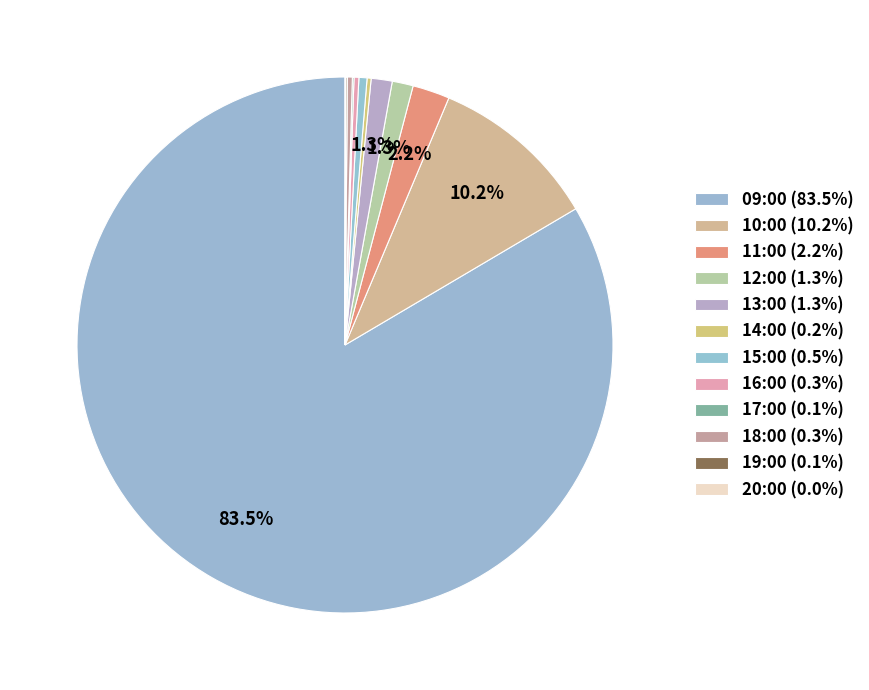

Is the sum of 11:00 and 16:00 greater than half?

No